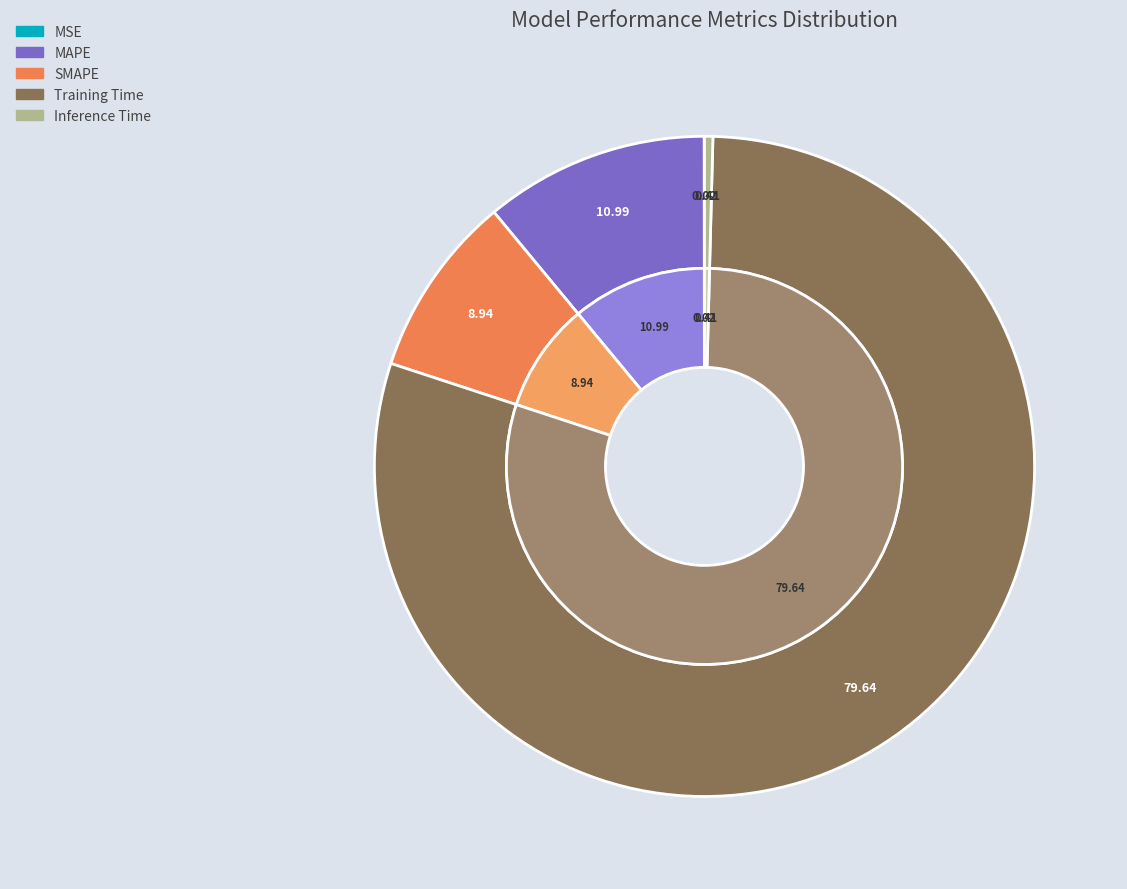

How many segments does this pie chart have?

5